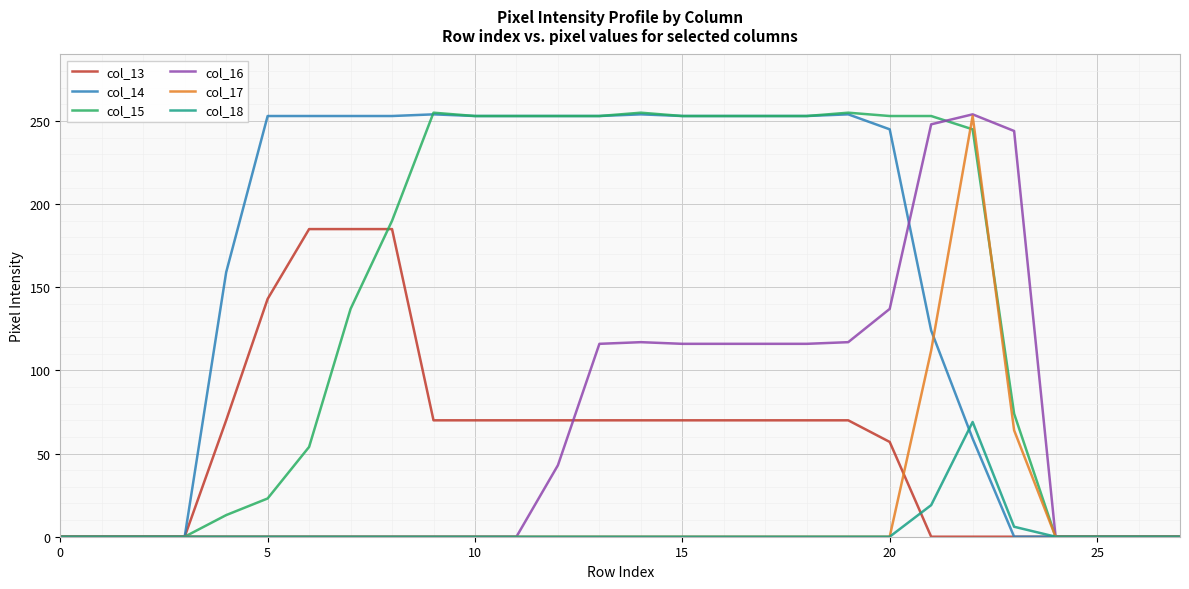

Which series has the largest total across all categories?

col_14